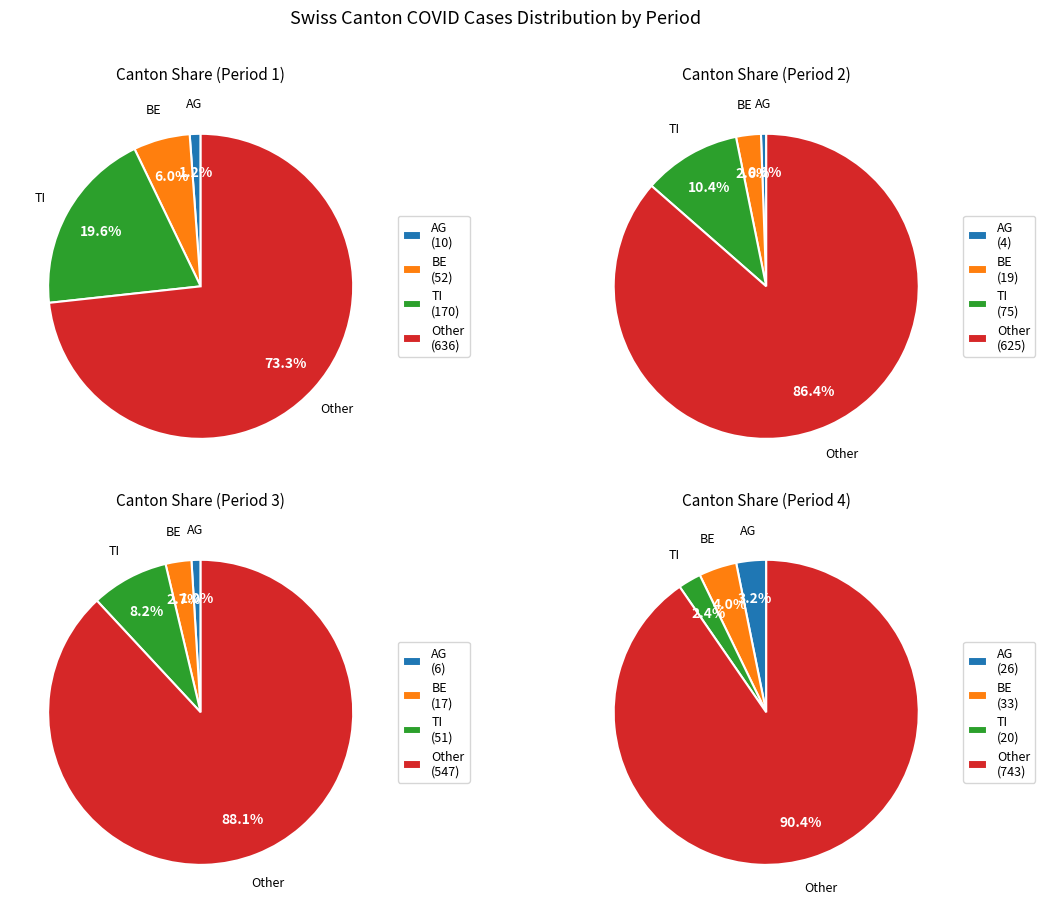

Which series changed the most between 2020-06-20 and 2020-07-02?

TI